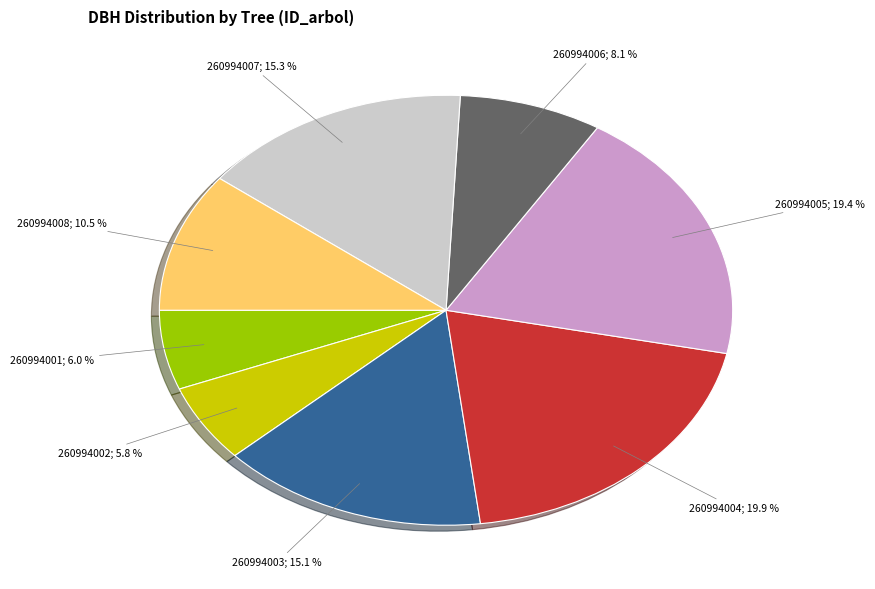

Is there any slice that represents more than half of the pie?

No